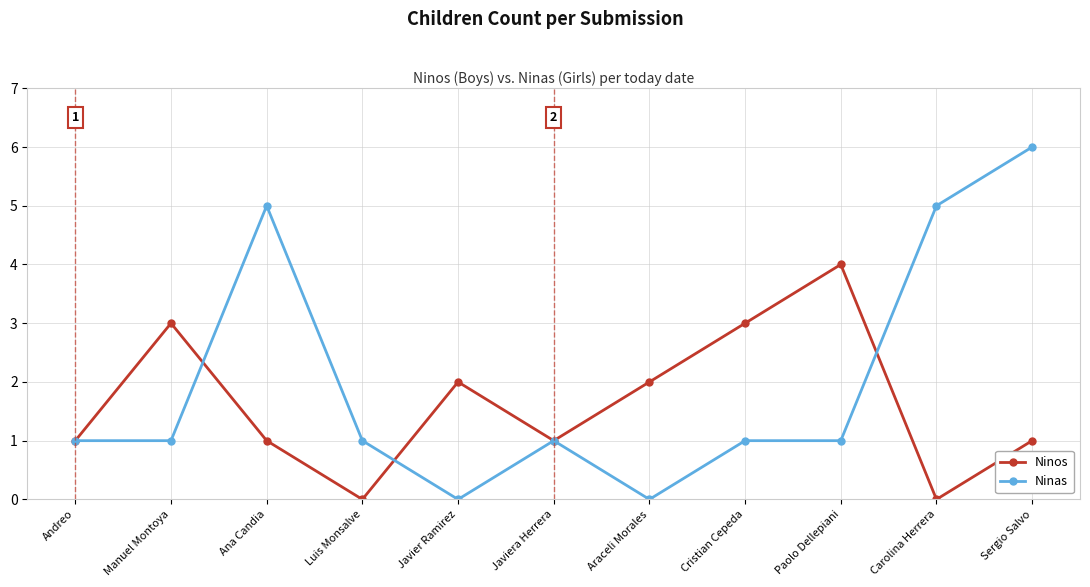

What is the sum of all Ninas values?

22